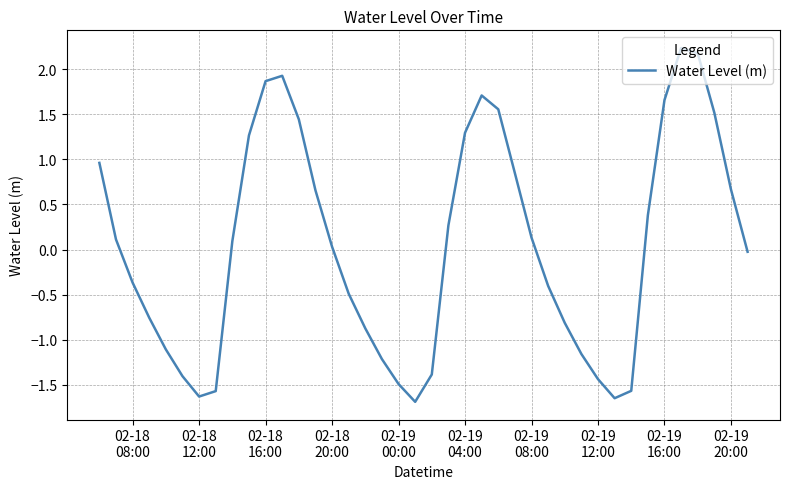

What is the maximum value shown in the chart?

2.2